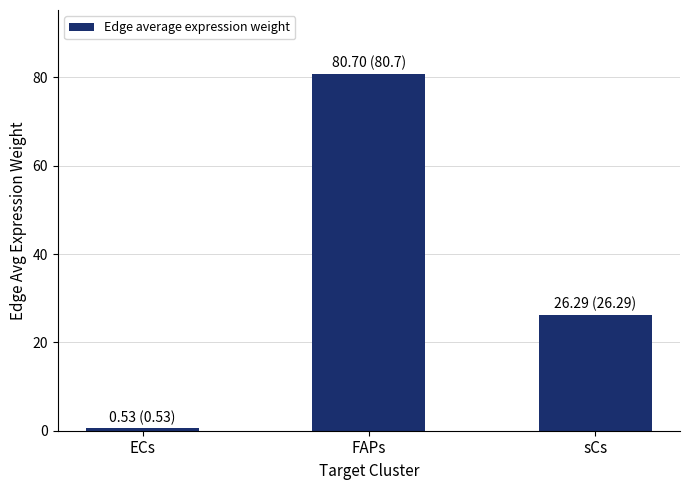

List the labels in order of value, largest first.

FAPs, sCs, ECs